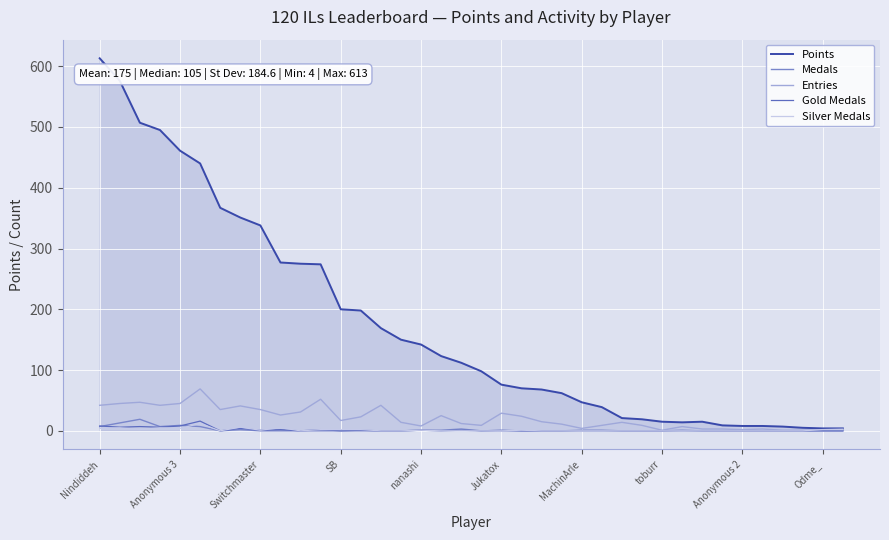

At how many categories does at least one series exceed 418?

6